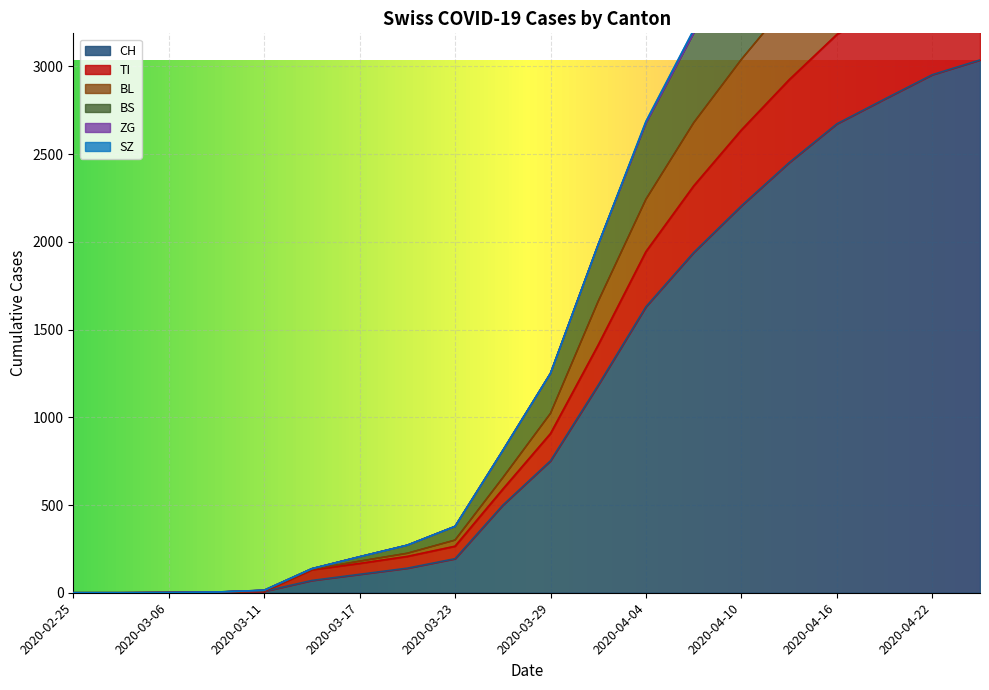

Is it true that BL equals 2046 at 2020-03-29?

False